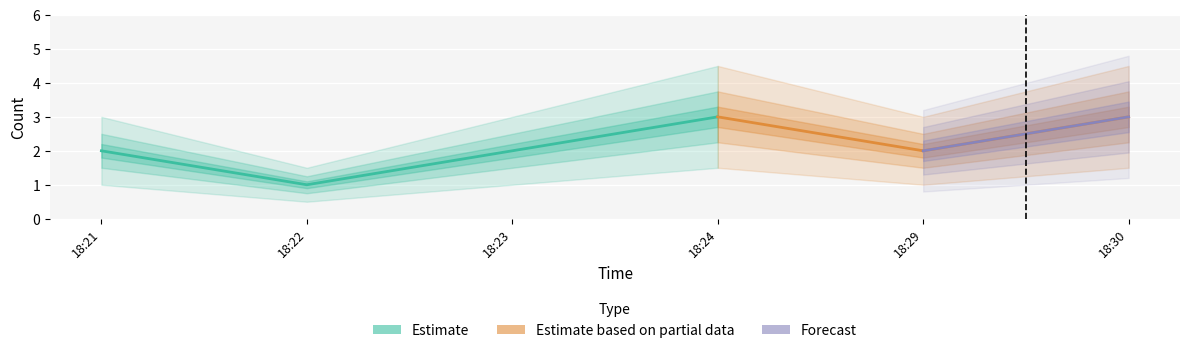

Count the number of categories in the chart.

6